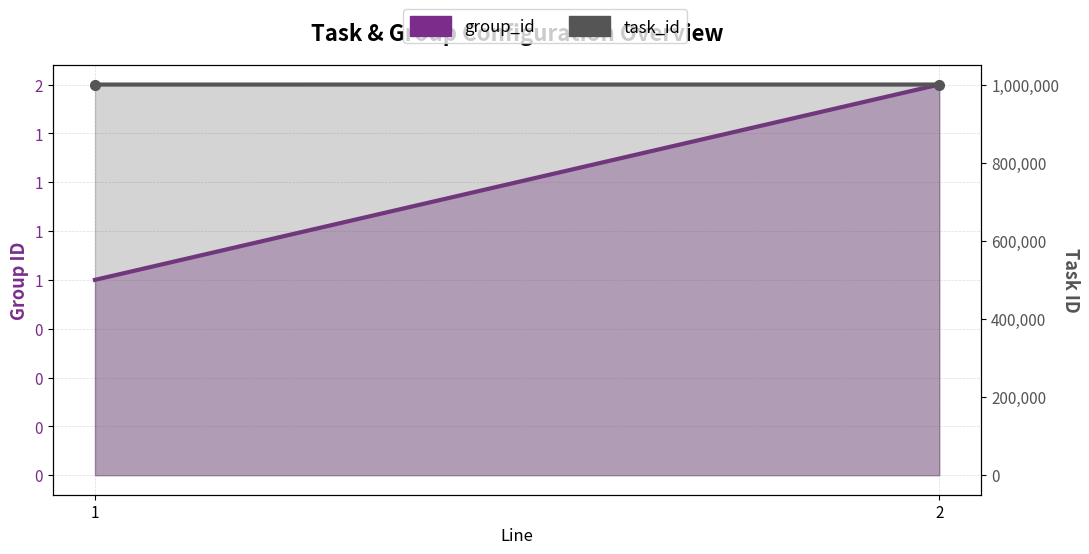

Rank the series at 1 from lowest to highest value.

group_id, task_id